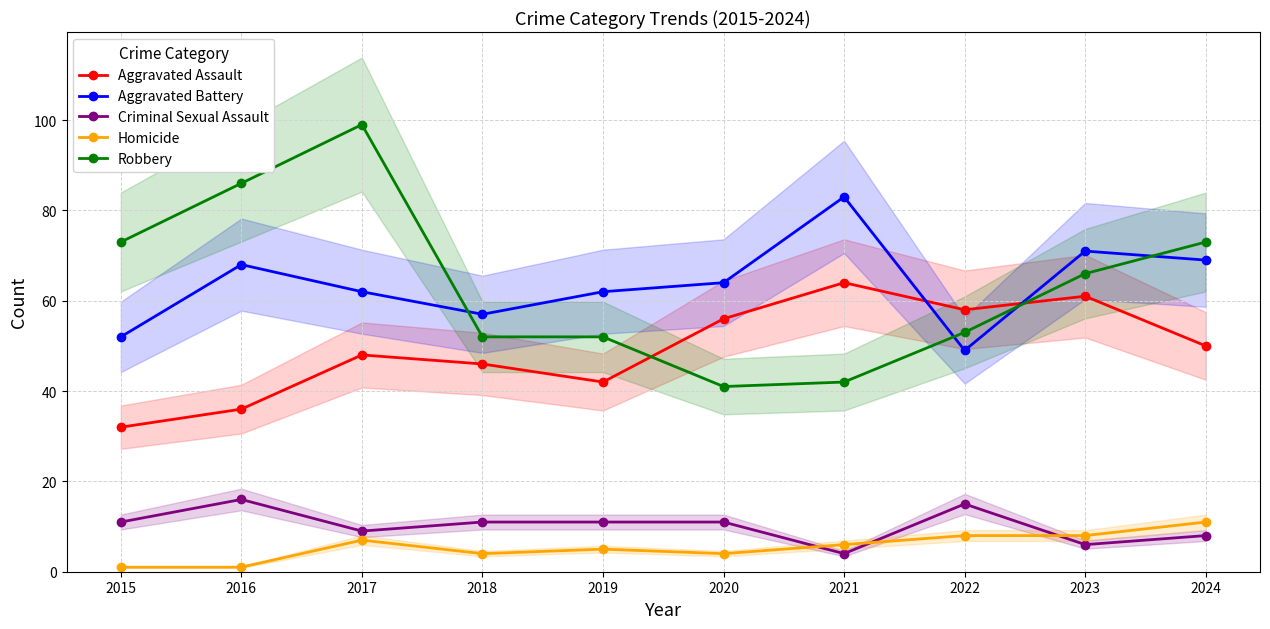

At which category does Criminal Sexual Assault reach its first local peak?

2016